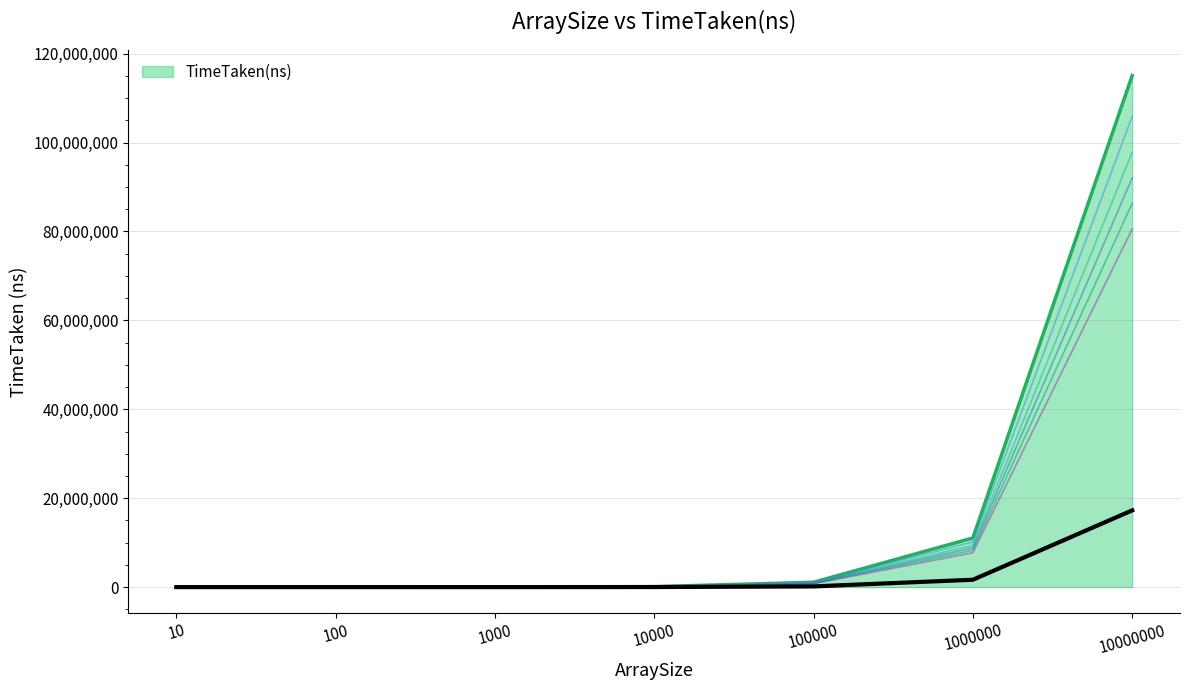

Reading right to left, transcribe all the data shown in this chart.

10000000=115085269	1000000=11059282	100000=1094653	10000=109660	1000=13690	100=1590	10=680